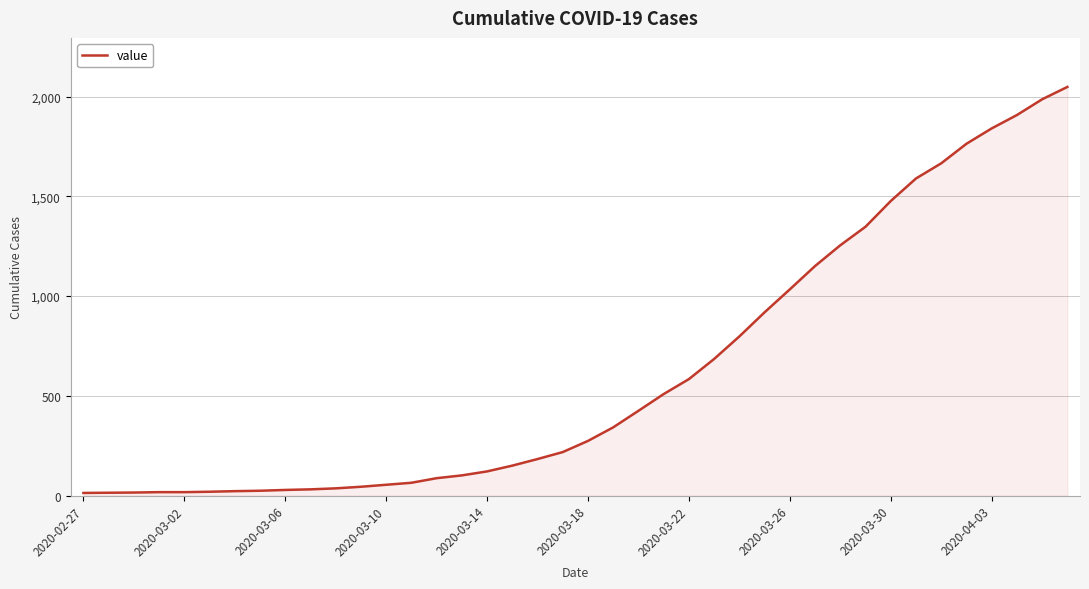

What is the difference between the maximum and minimum values?

2036